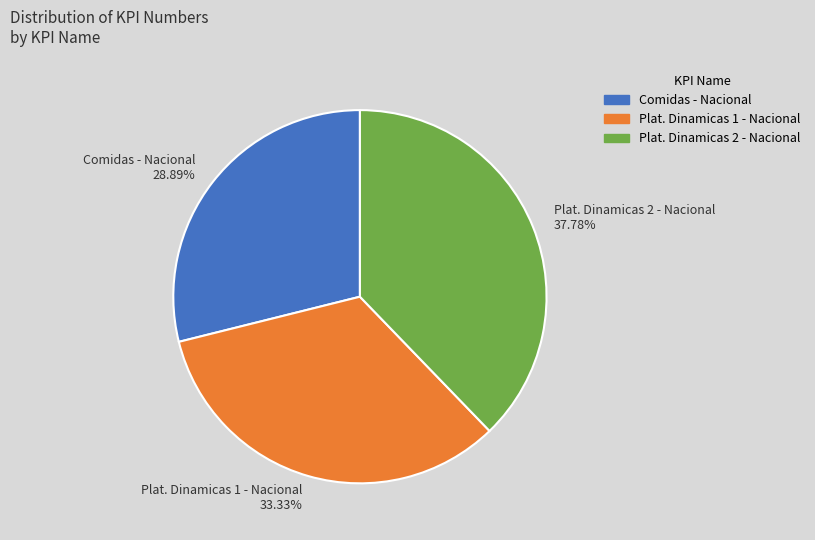

What is the smallest slice in the pie chart?

Comidas - Nacional